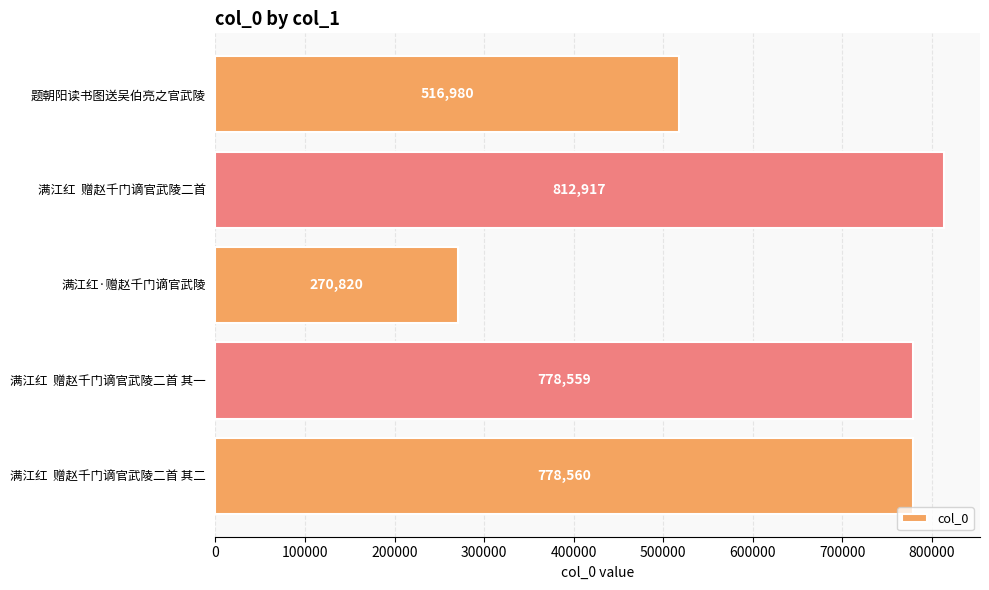

What is the greatest value displayed?

812917